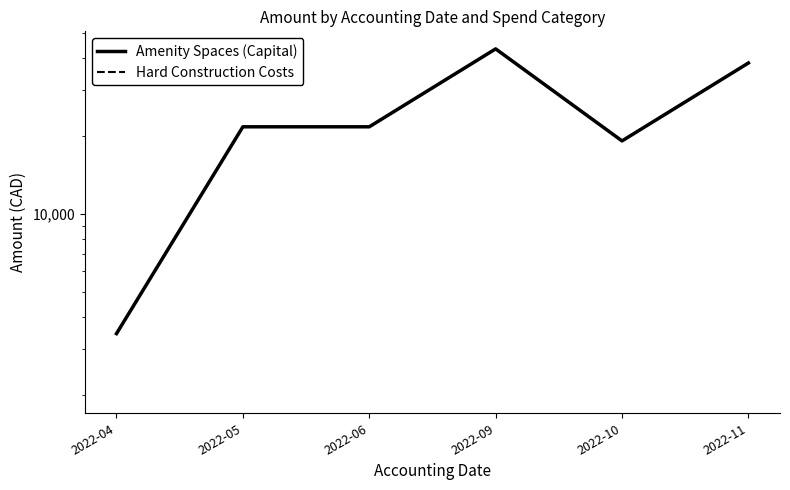

At which category does Amenity Spaces (Capital) reach its first local peak?

2022-09